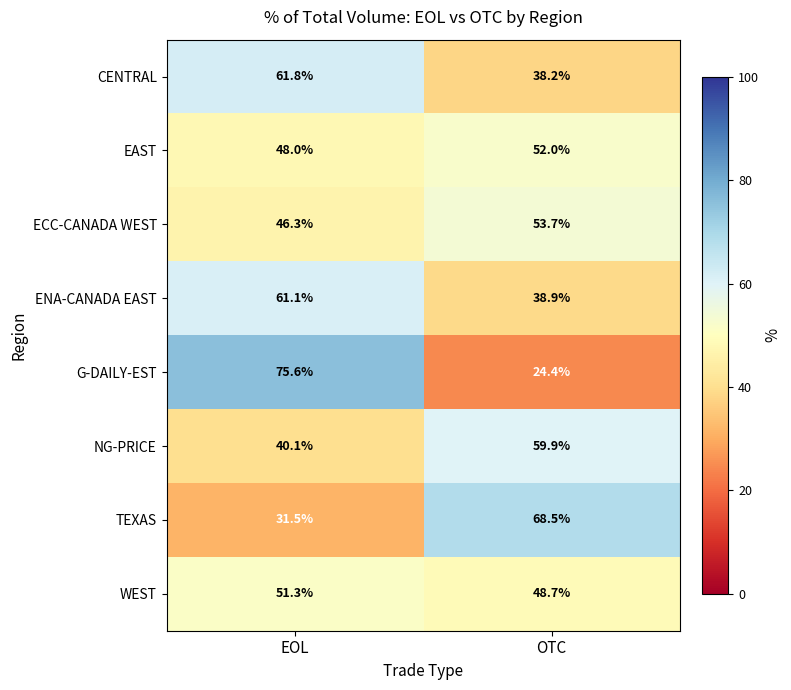

Reading left to right, transcribe all the data shown in this chart.

CENTRAL: EOL=61.8	OTC=38.2
EAST: EOL=48.0	OTC=52.0
ECC-CANADA WEST: EOL=46.3	OTC=53.7
ENA-CANADA EAST: EOL=61.1	OTC=38.9
G-DAILY-EST: EOL=75.6	OTC=24.4
NG-PRICE: EOL=40.1	OTC=59.9
TEXAS: EOL=31.5	OTC=68.5
WEST: EOL=51.3	OTC=48.7